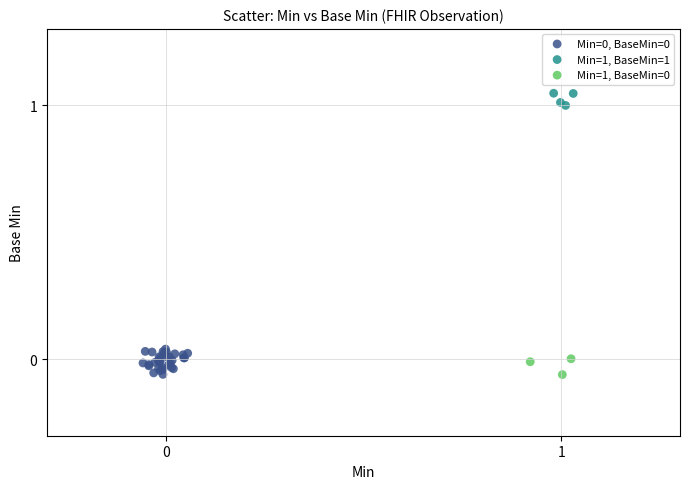

Which series reaches the maximum Y coordinate?

Min=1, BaseMin=1